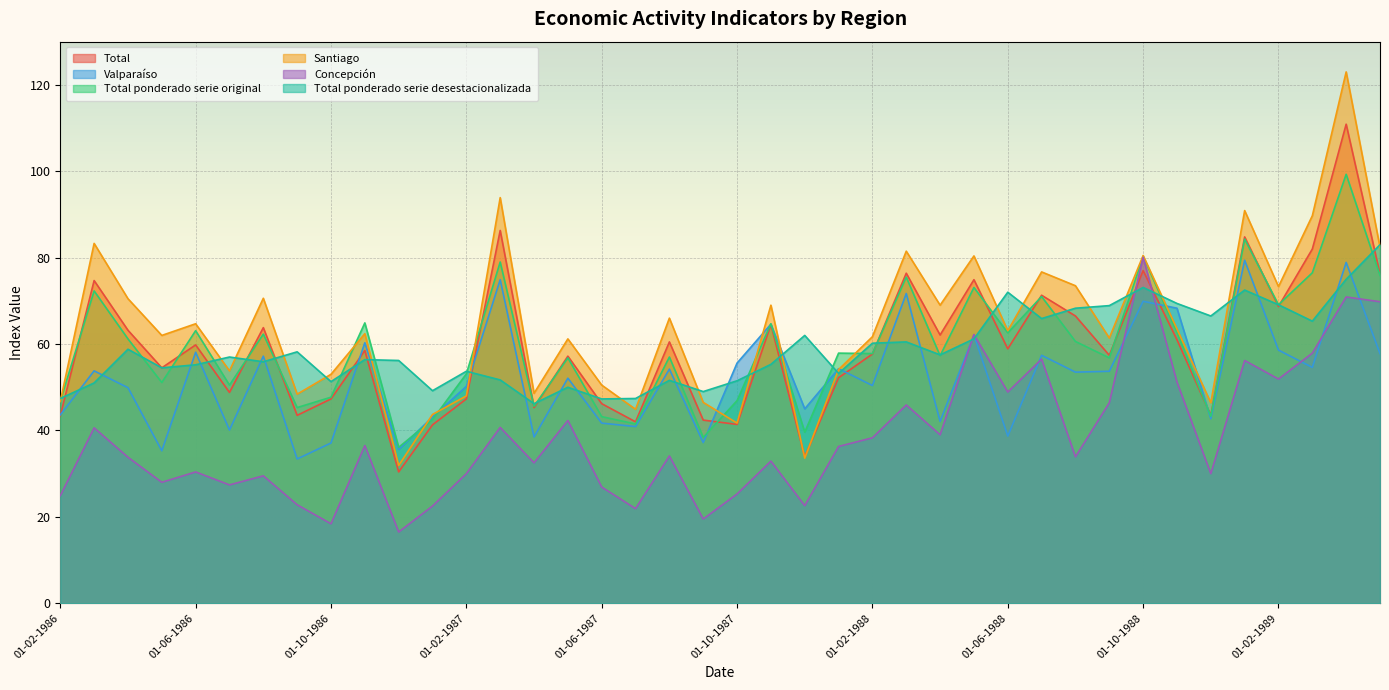

How many series are shown in this chart?

6